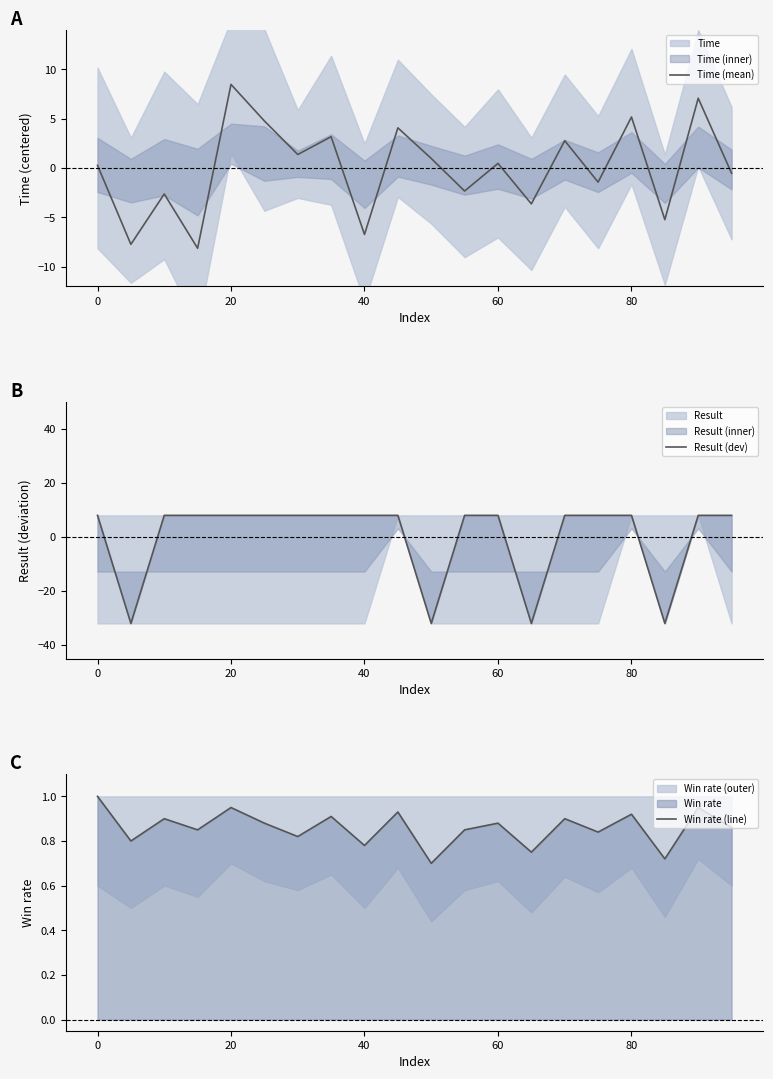

What is the highest value of the Time (mean) series?

8.5